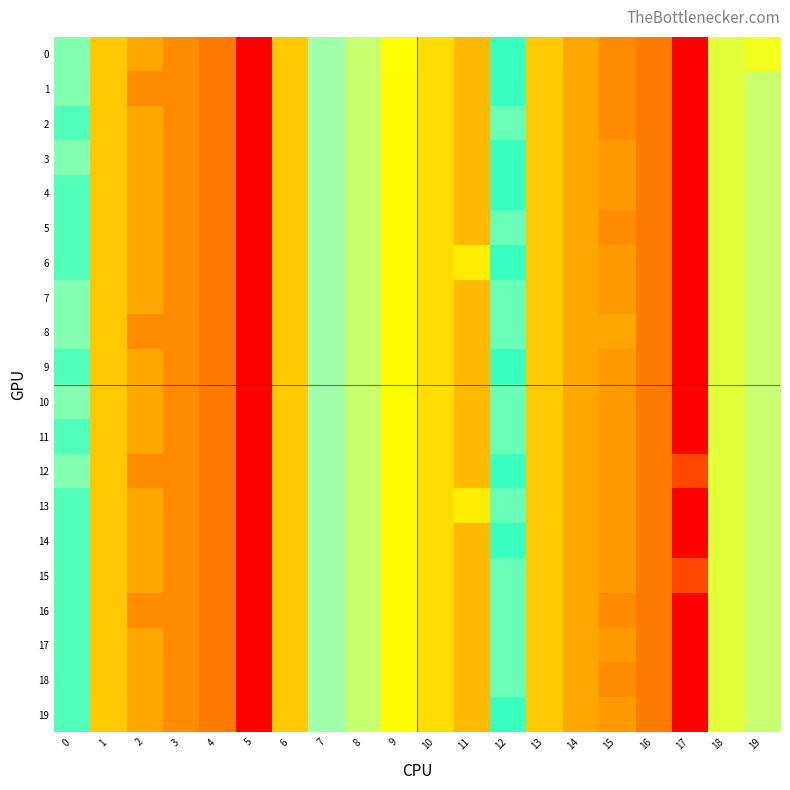

At how many categories does at least one series exceed 11?

9